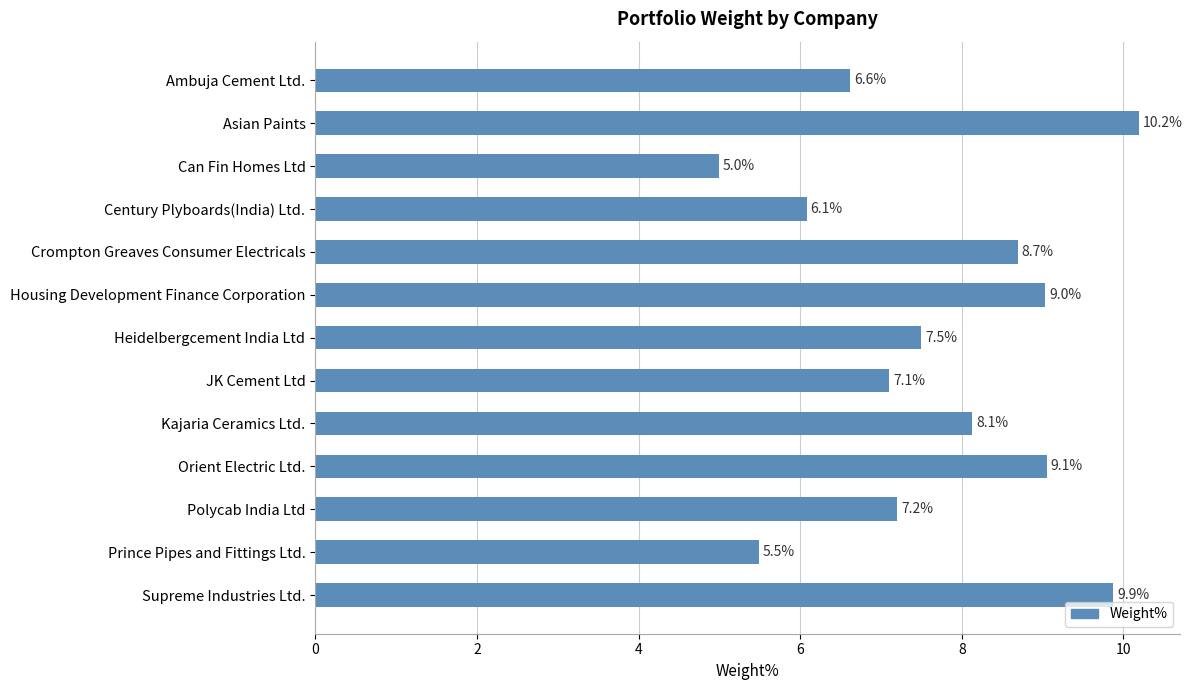

The value at Ambuja Cement Ltd. is 6.6. True or false?

True